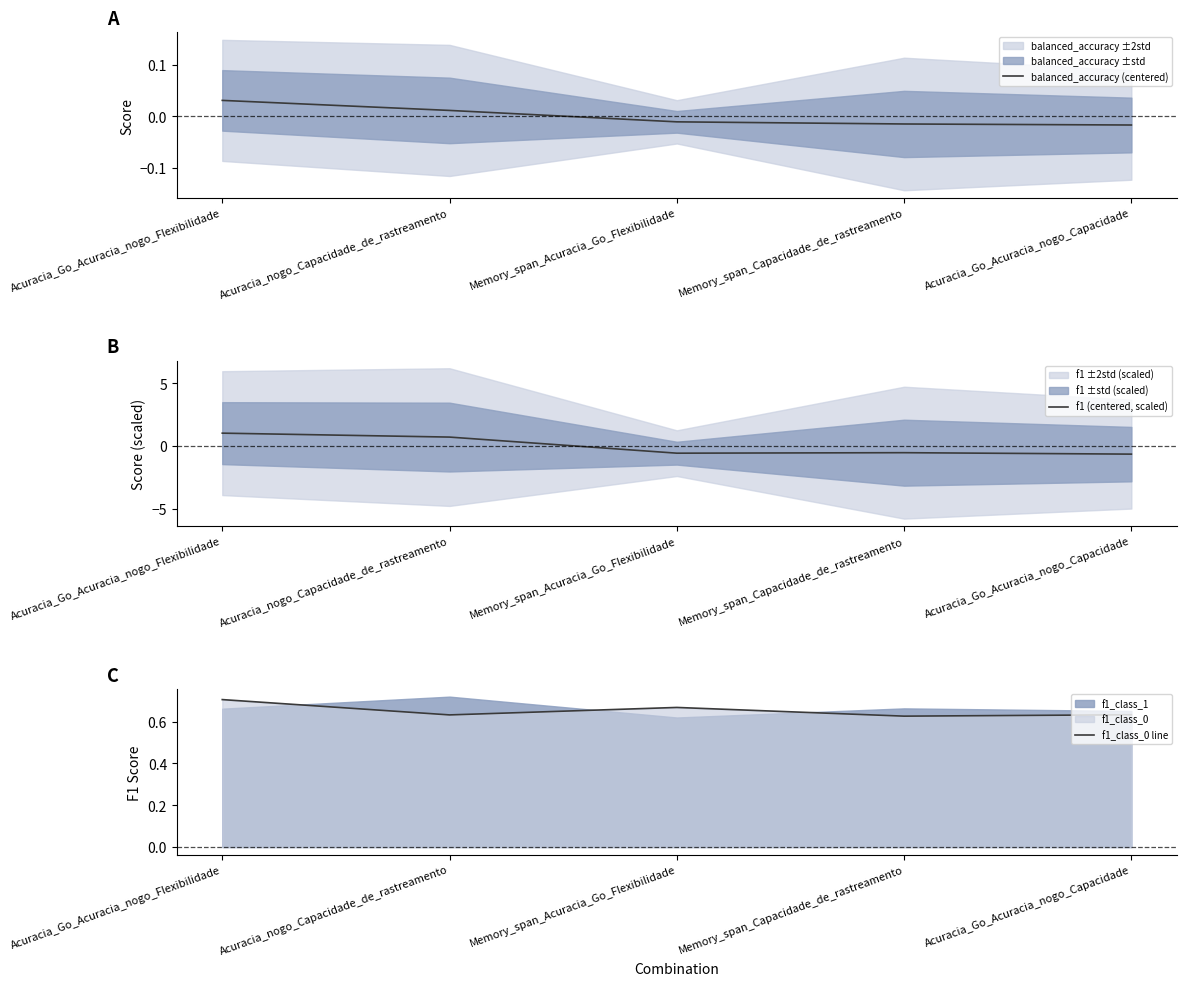

At Memory_span_Capacidade_de_rastreamento, list the series in order from largest to smallest.

f1_class_0 line, balanced_accuracy (centered), f1 (centered, scaled)